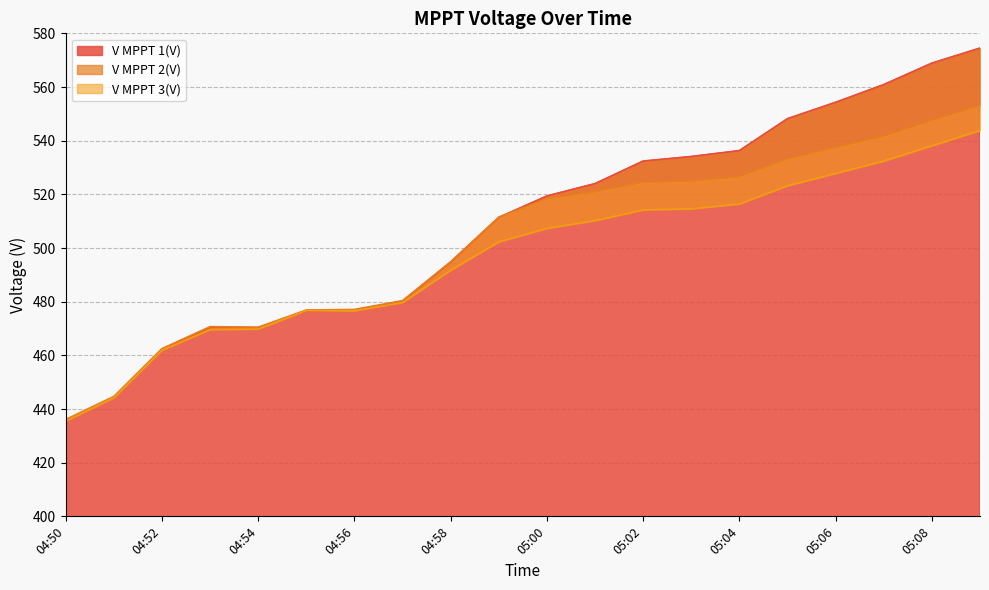

Where is the first local minimum for V MPPT 3(V)?

04:56